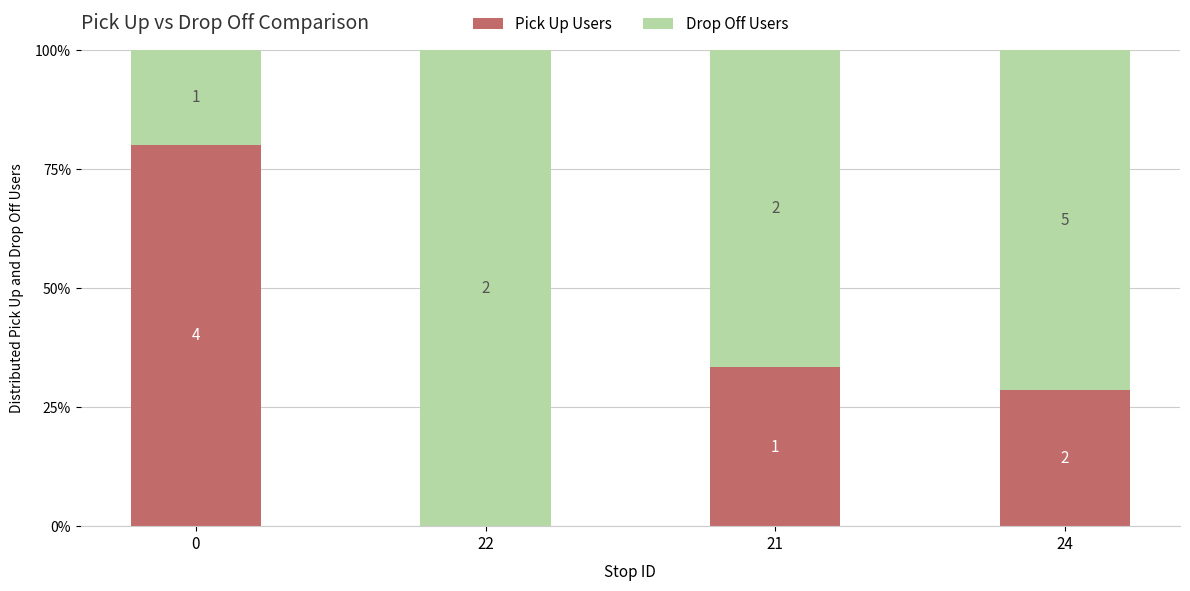

Which series has the largest total across all categories?

Drop Off Users